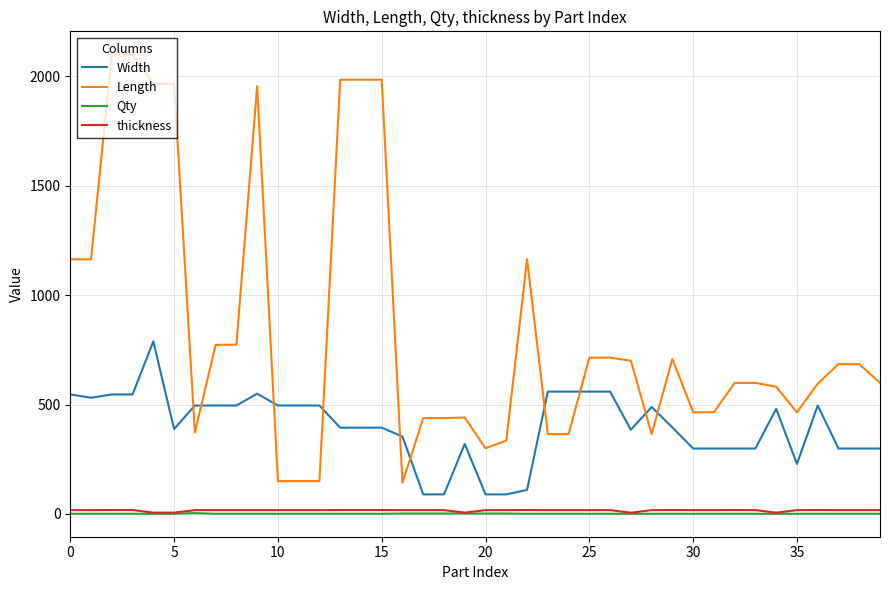

Which series has the largest total across all categories?

Length